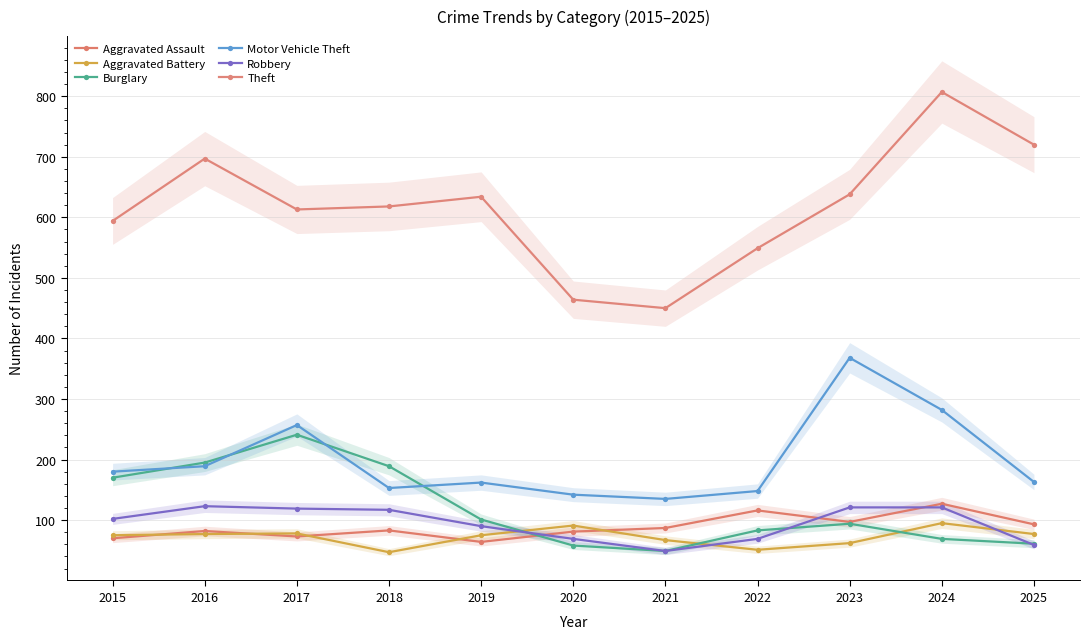

True or false: Theft and Motor Vehicle Theft cross at least once.

False